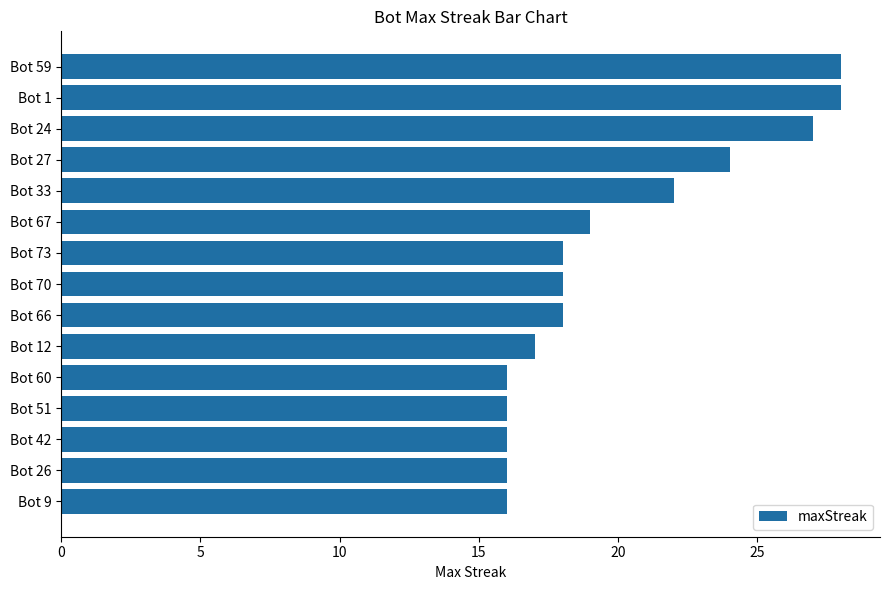

Is it true that the value at Bot 1 is 15?

False